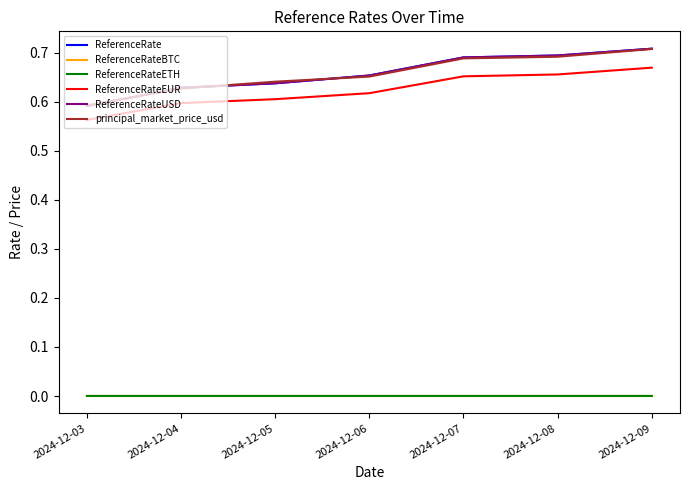

What is the lowest value of the ReferenceRateUSD series?

0.6